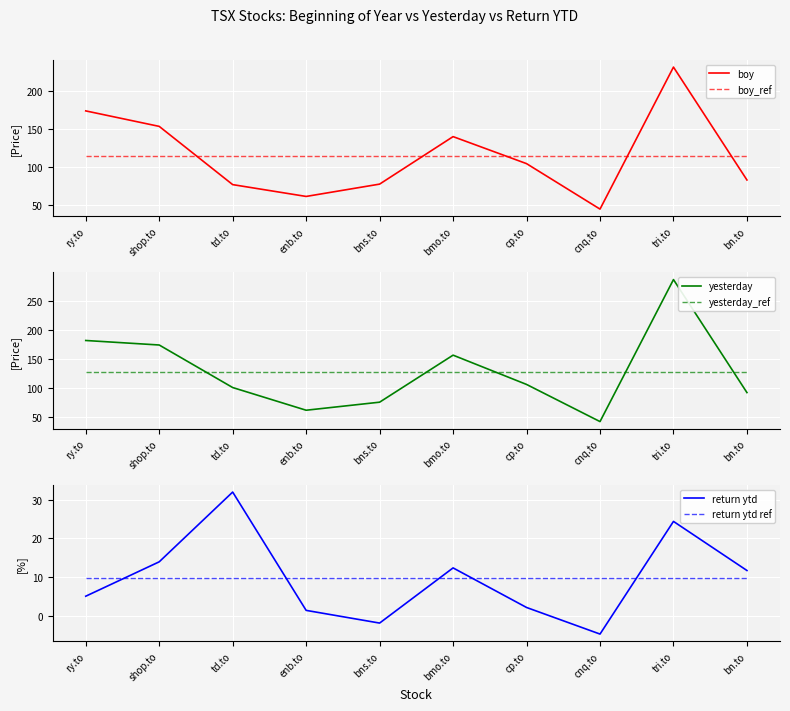

Rank the categories by boy value from lowest to highest.

cnq.to, enb.to, td.to, bns.to, bn.to, cp.to, bmo.to, shop.to, ry.to, tri.to